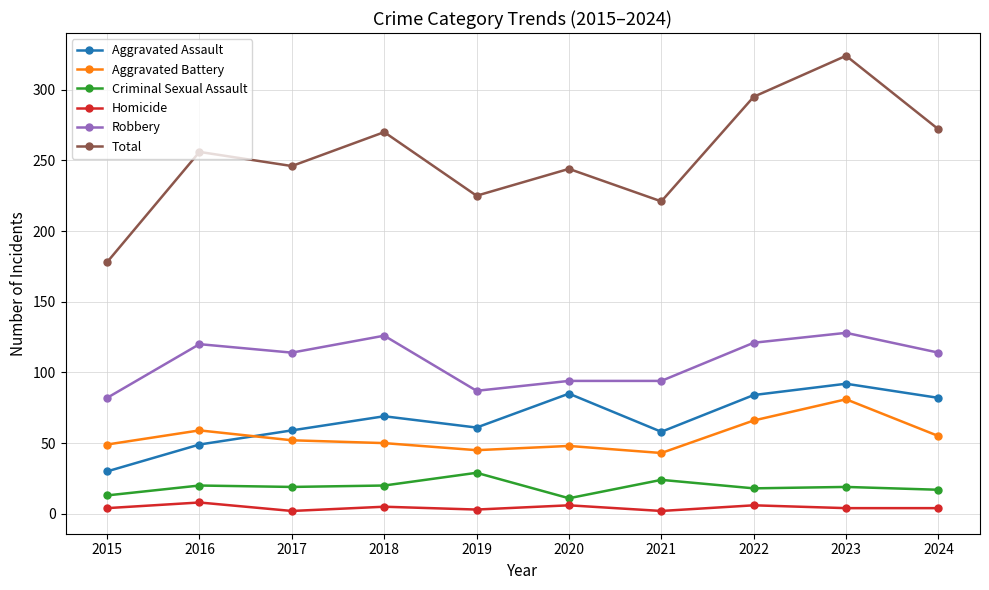

What value does the Aggravated Assault series have at 2019, to the nearest 5?

60